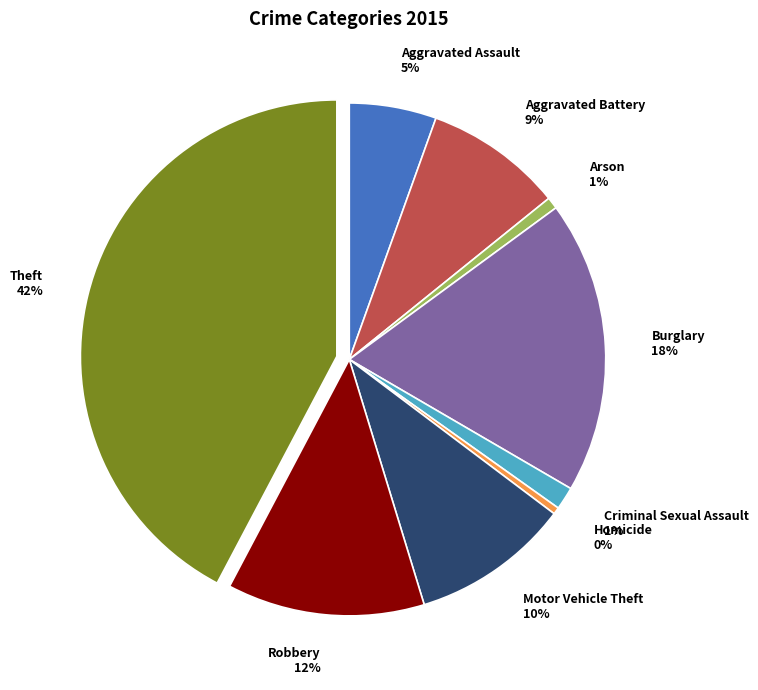

Is it true that Aggravated Assault is 5% of the pie?

True